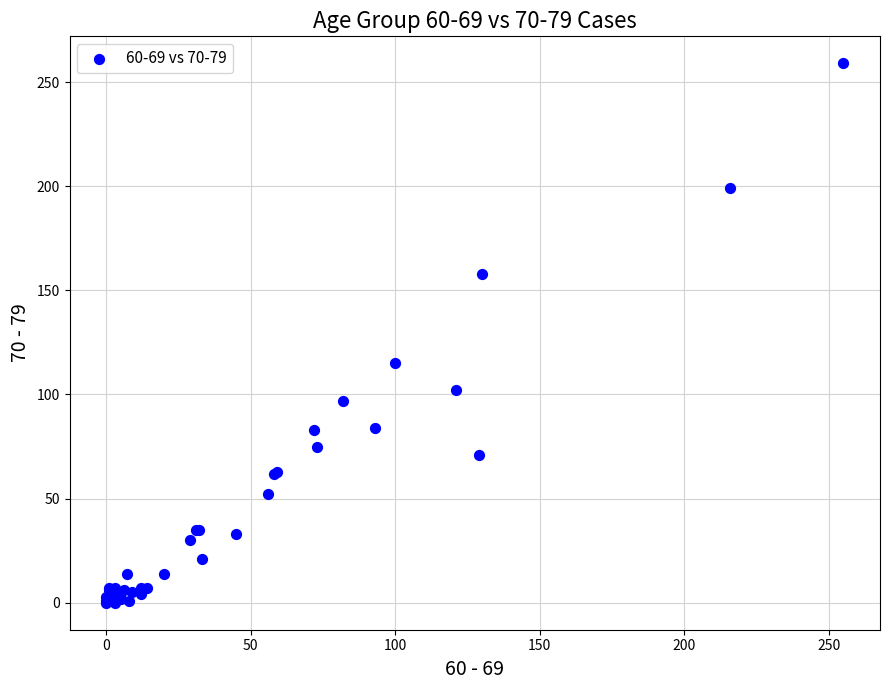

What Y value in the scatter plot is closest to 129?

115